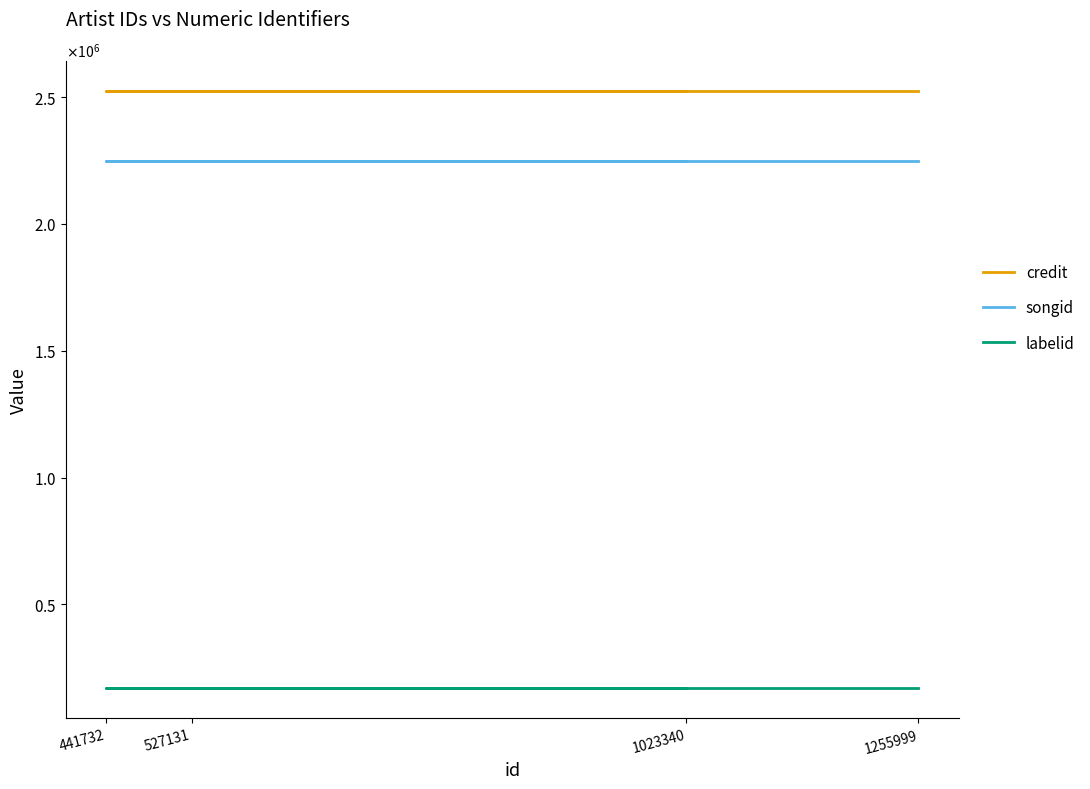

At which category is the sum across all series the highest?

527131